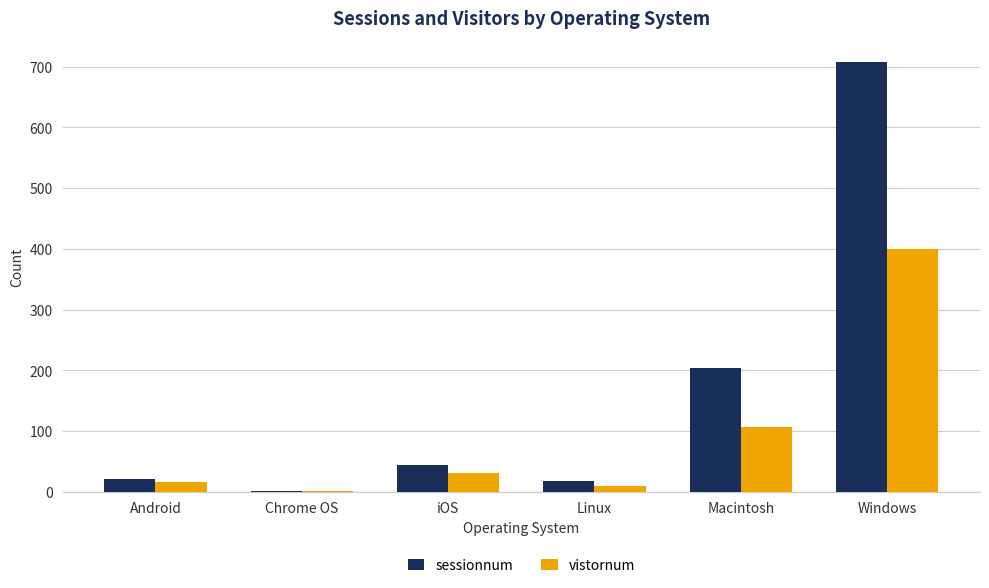

Is the value of sessionnum at iOS greater than the value of vistornum at Chrome OS?

Yes